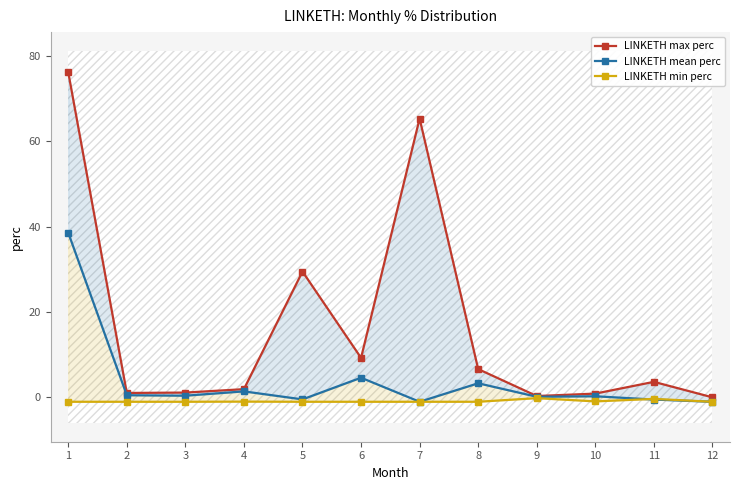

What is the sum of the LINKETH max perc values at 10 and 12?

1.0